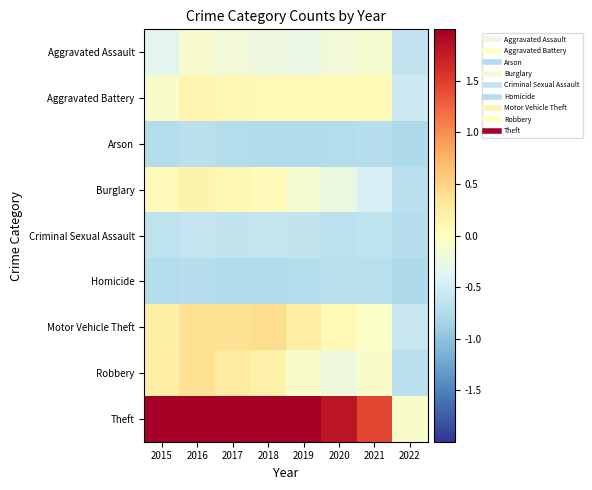

Reading left to right, what are all the values shown in this chart?

Aggravated Assault: 2015=-0.3	2016=-0.1	2017=-0.2	2018=-0.2	2019=-0.3	2020=-0.2	2021=-0.1	2022=-0.6
Aggravated Battery: 2015=-0.1	2016=0.1	2017=0.1	2018=0.1	2019=0.1	2020=0.1	2021=0.1	2022=-0.5
Arson: 2015=-0.7	2016=-0.7	2017=-0.7	2018=-0.8	2019=-0.8	2020=-0.7	2021=-0.7	2022=-0.8
Burglary: 2015=0.0	2016=0.2	2017=0.1	2018=0.0	2019=-0.1	2020=-0.2	2021=-0.5	2022=-0.7
Criminal Sexual Assault: 2015=-0.6	2016=-0.6	2017=-0.6	2018=-0.6	2019=-0.6	2020=-0.7	2021=-0.6	2022=-0.7
Homicide: 2015=-0.7	2016=-0.7	2017=-0.8	2018=-0.8	2019=-0.7	2020=-0.7	2021=-0.7	2022=-0.8
Motor Vehicle Theft: 2015=0.2	2016=0.4	2017=0.4	2018=0.4	2019=0.2	2020=0.1	2021=-0.1	2022=-0.6
Robbery: 2015=0.2	2016=0.4	2017=0.3	2018=0.2	2019=-0.1	2020=-0.2	2021=-0.1	2022=-0.7
Theft: 2015=2.8	2016=3.2	2017=3.5	2018=3.2	2019=3.2	2020=1.8	2021=1.4	2022=-0.1